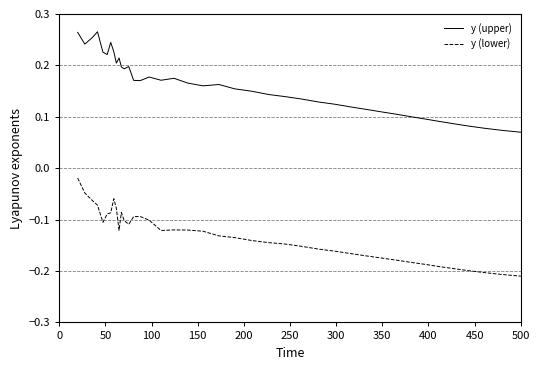

Which series has the largest total across all categories?

y (upper)